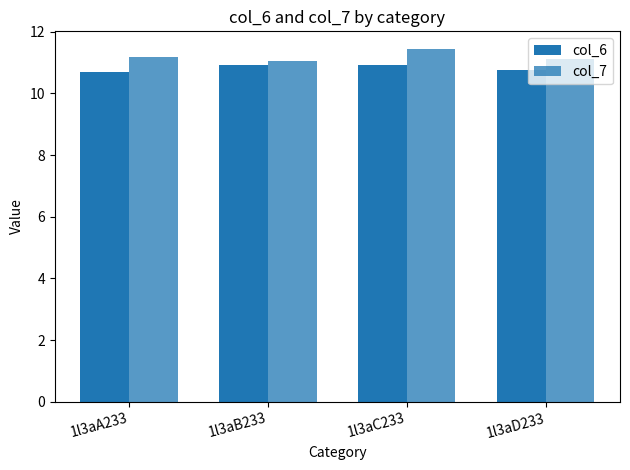

How many bars are there in each group?

2